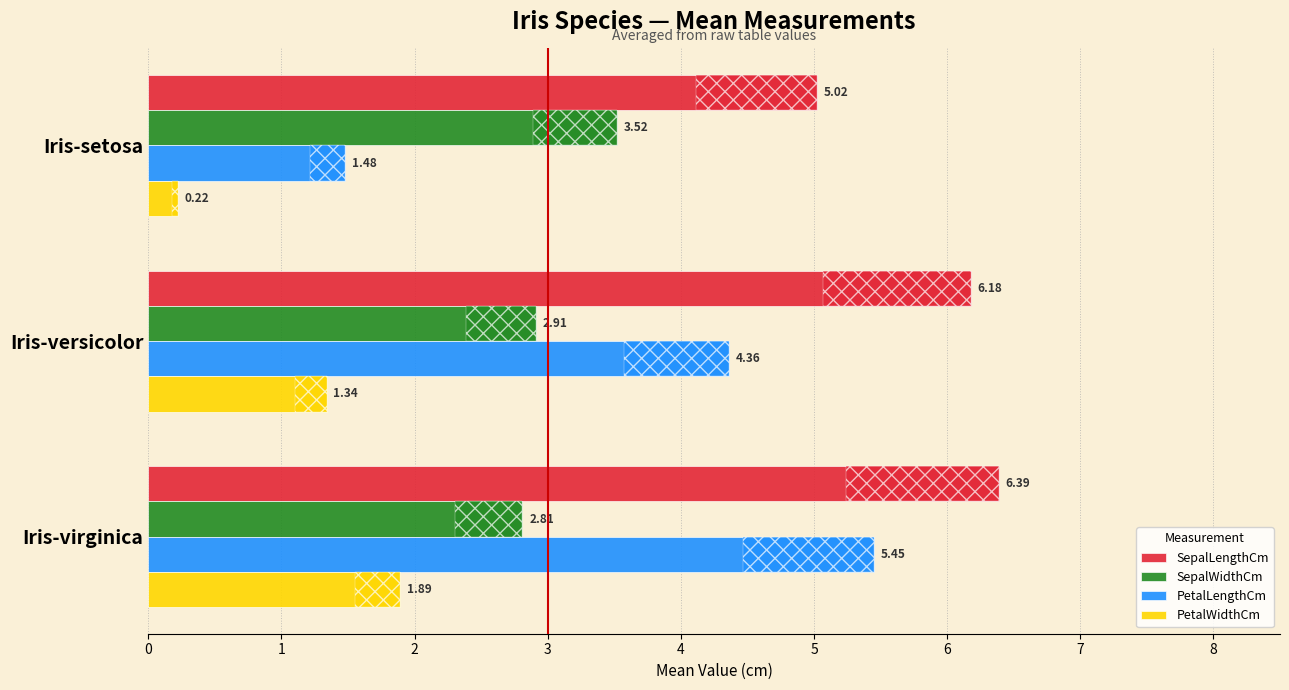

What is the difference between the highest and lowest values at Iris-virginica?

4.5